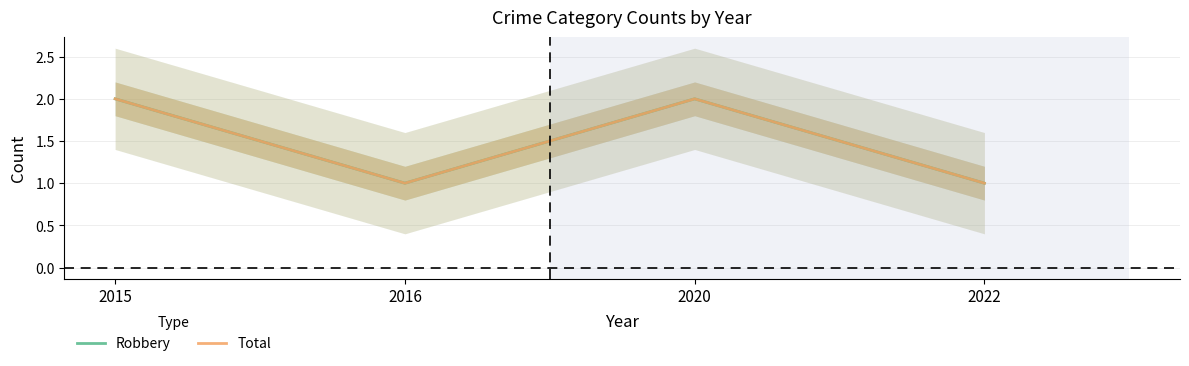

Reading left to right, what are all the values shown in this chart?

Robbery: 2015=2	2016=1	2020=2	2022=1
Total: 2015=2	2016=1	2020=2	2022=1